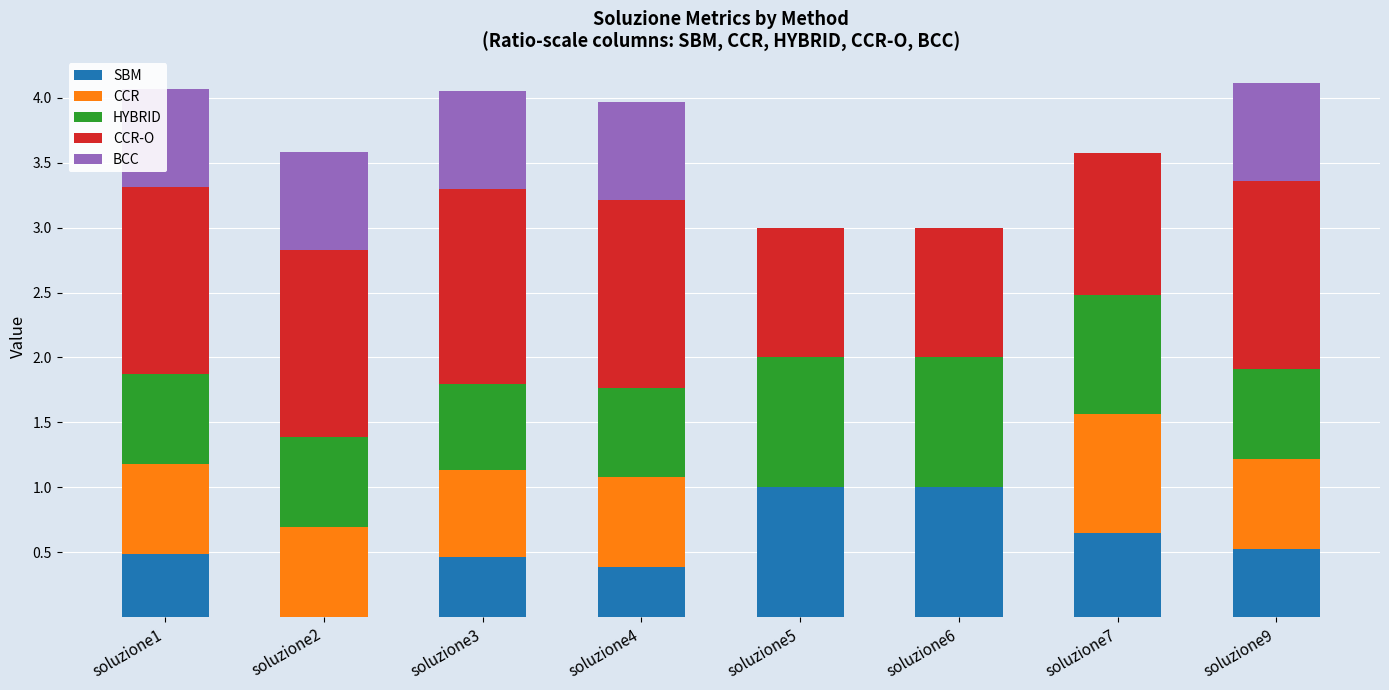

What is the difference between the second highest and second lowest values in the SBM series?

0.6